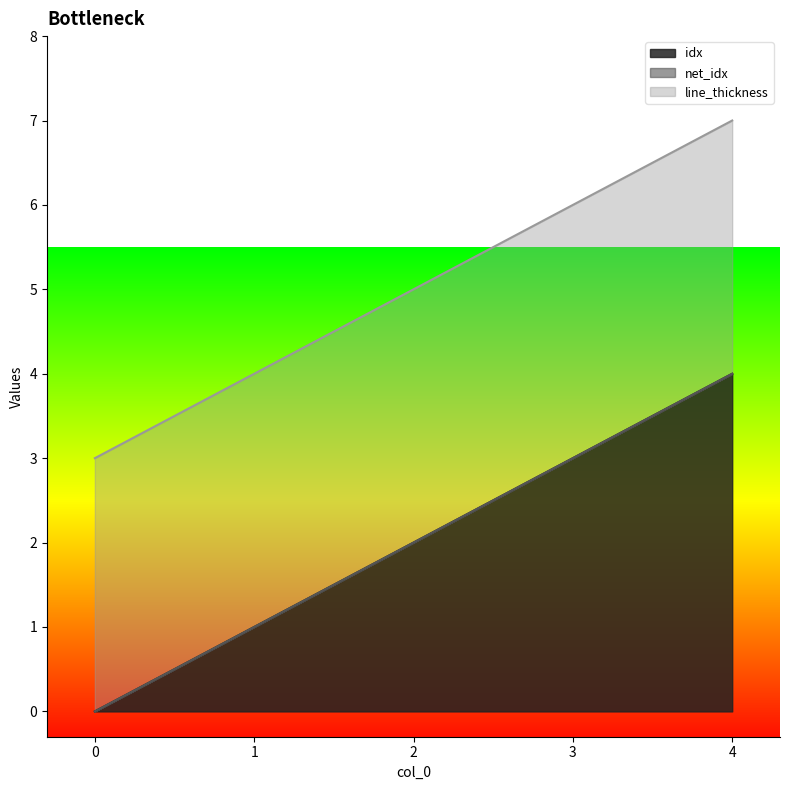

Does the chart display data point markers on the line(s)?

No